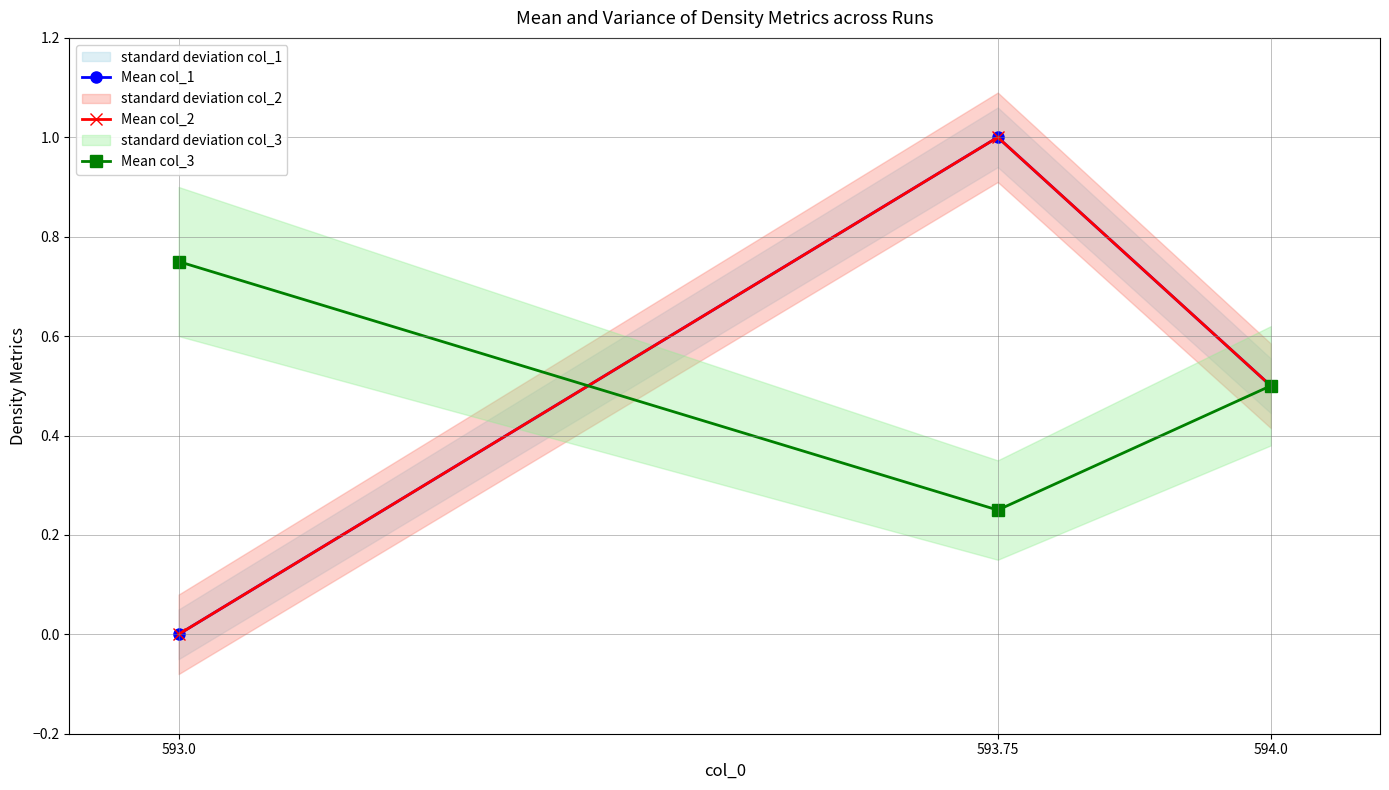

What is the value of the Mean col_1 point at the 3rd from the left?

0.5